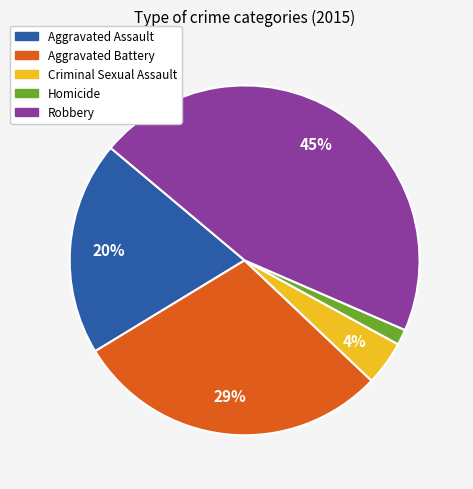

Does Aggravated Assault represent more than half of the total?

No